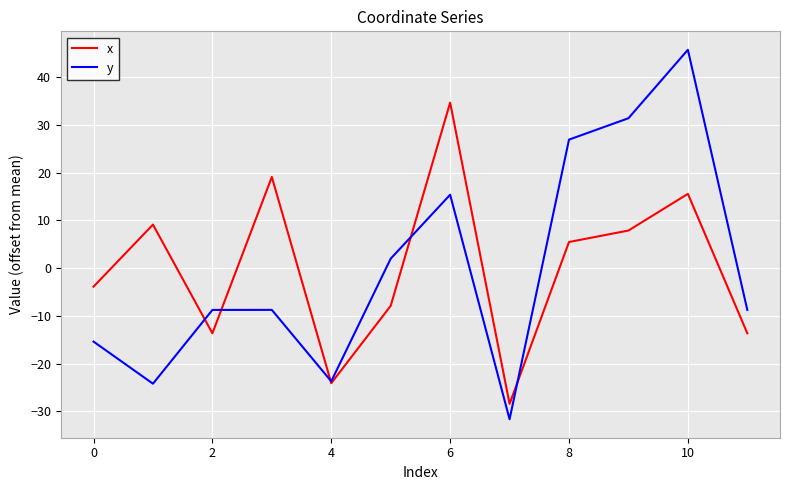

What is the maximum value for x?

34.7